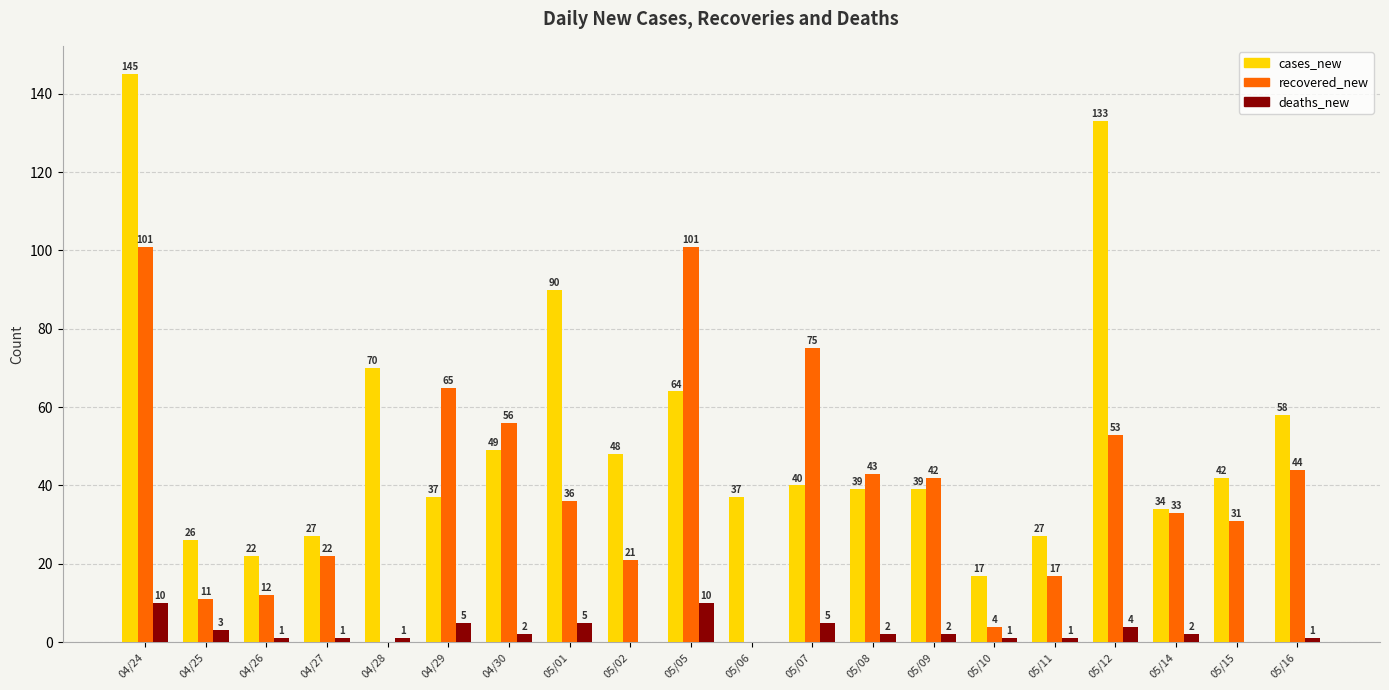

Count the deaths_new values in the range 1 to 5.

15